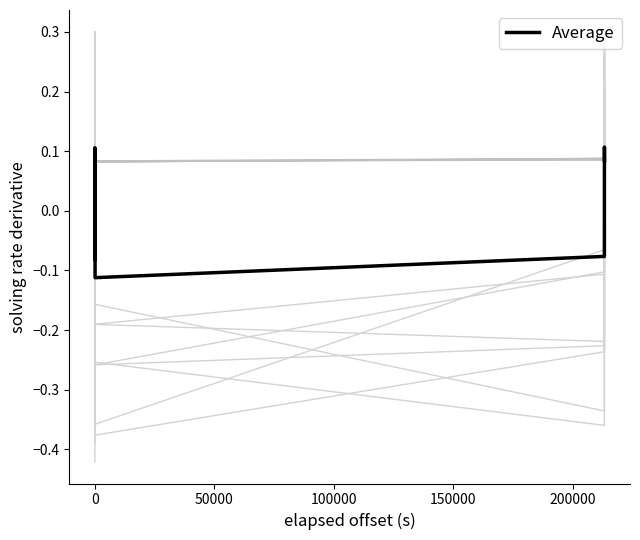

True or false: the data shows -0.2 at 250000.

False